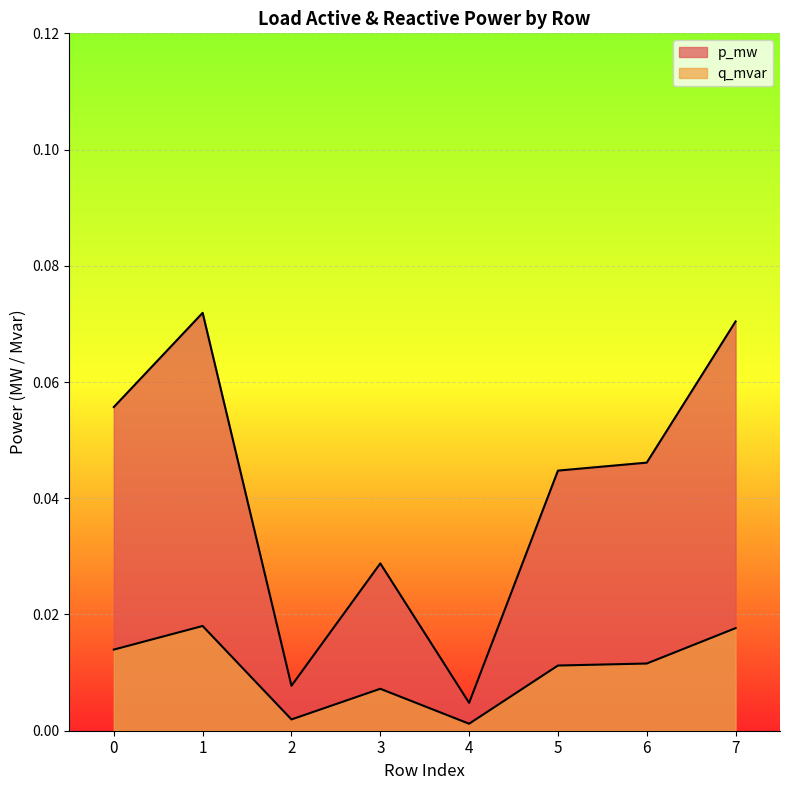

True or false: q_mvar and p_mw intersect in this chart.

False